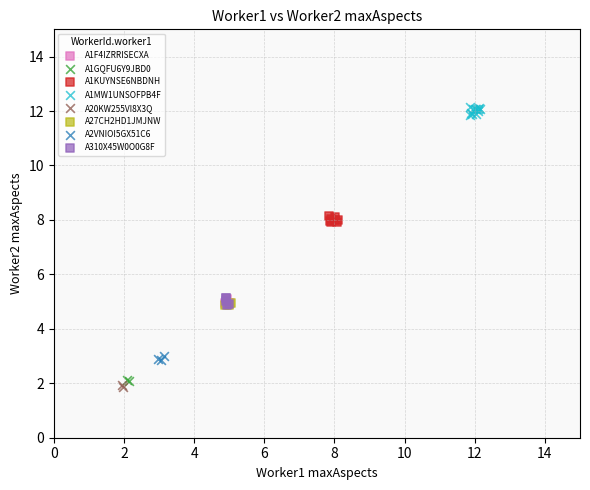

Which series contains the lowest Y value?

A20KW255VI8X3Q